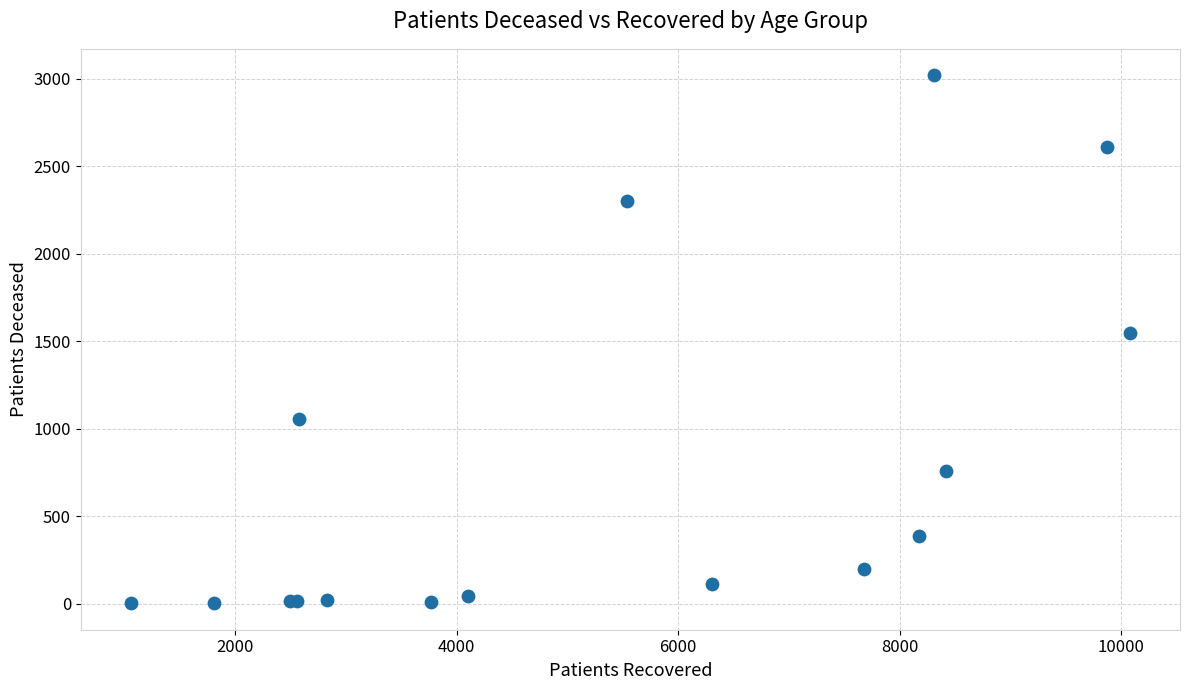

What Y value in the scatter plot is closest to 1511?

1546